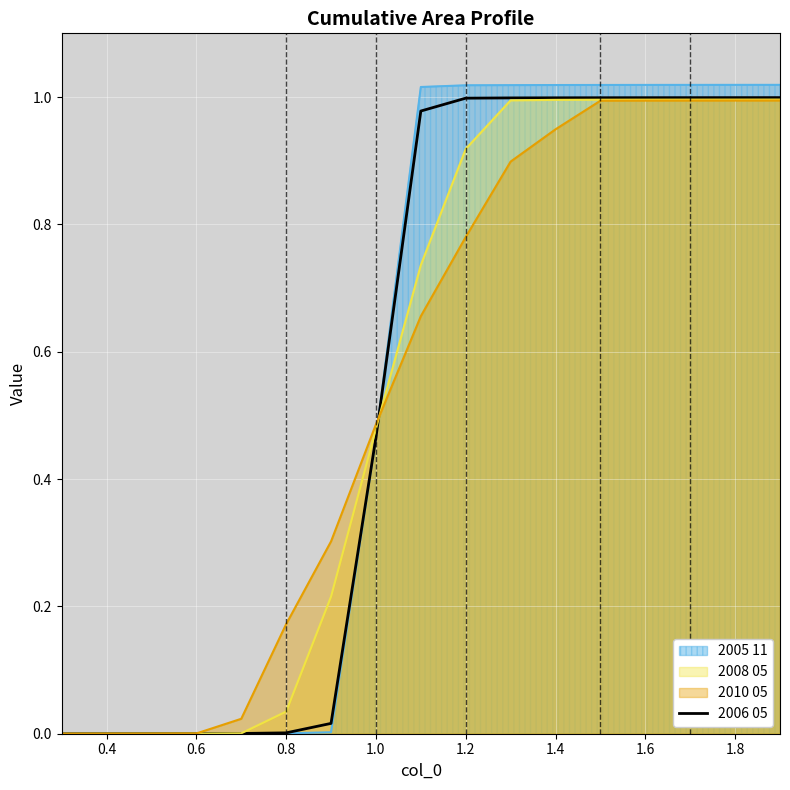

Is it true that 2008 05 equals 1.0 at 1.4?

True